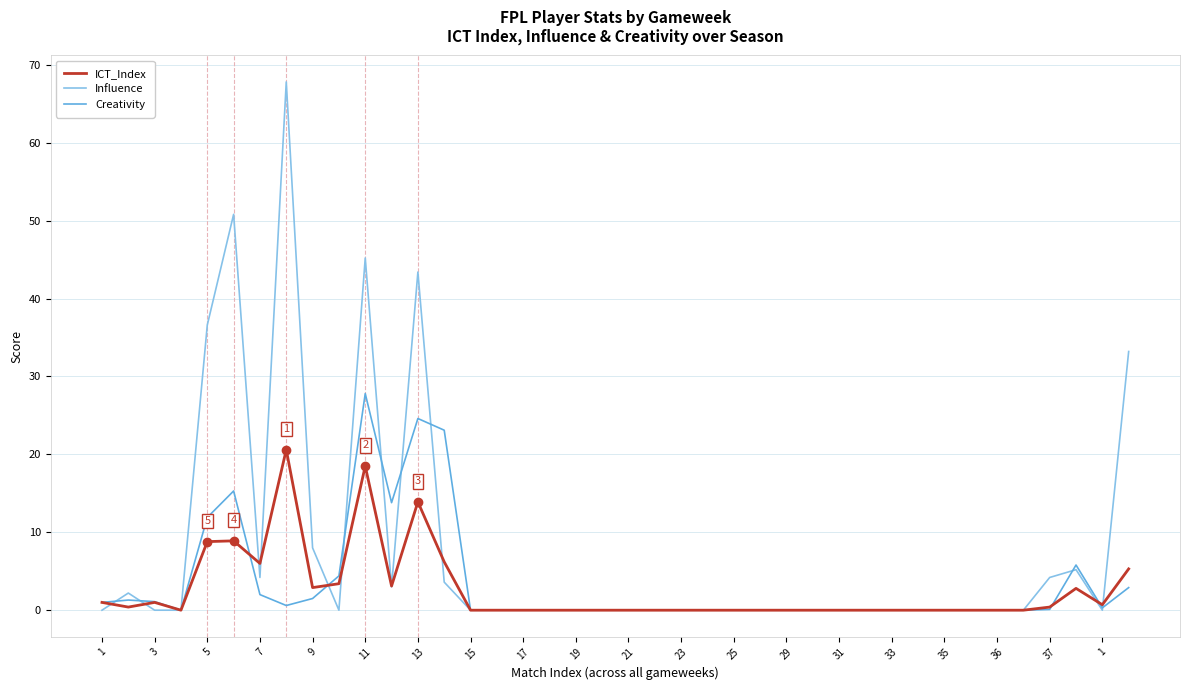

What is the maximum value for Influence?

67.8